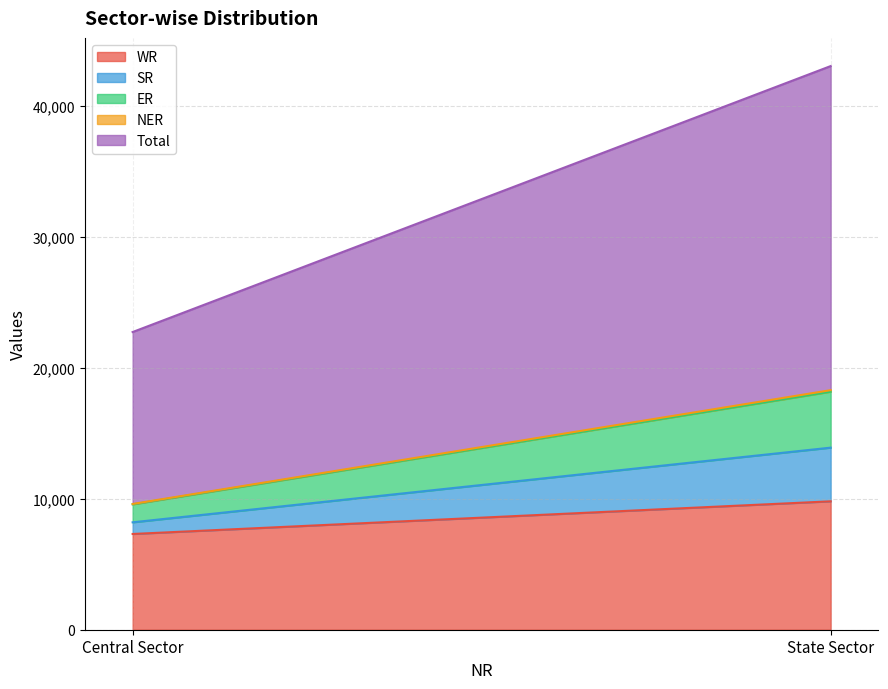

Reading right to left, list all the values displayed in this chart.

WR: State Sector=9801	Central Sector=7308
SR: State Sector=4096	Central Sector=890
ER: State Sector=4269	Central Sector=1370
NER: State Sector=119	Central Sector=30
Total: State Sector=24735	Central Sector=13123